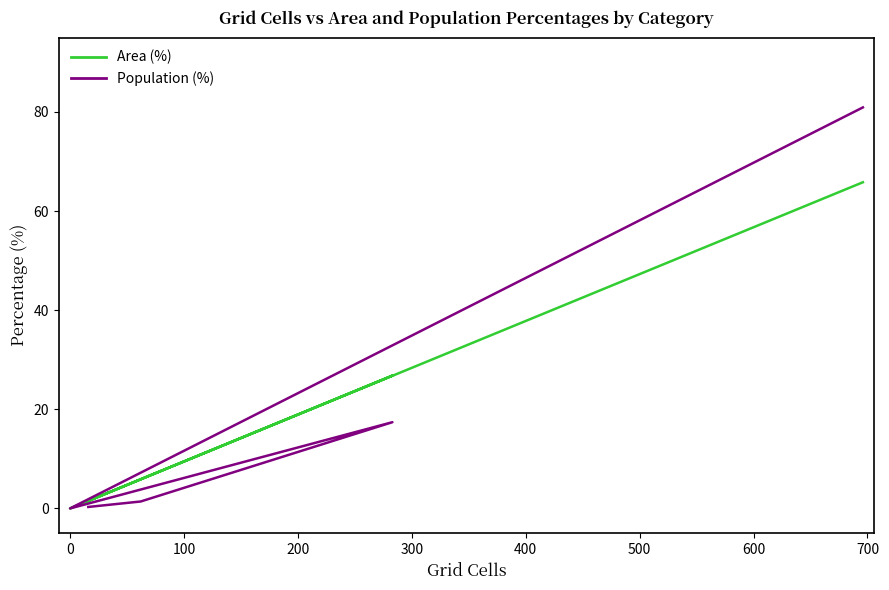

How many data points in Population (%) are above 1?

3